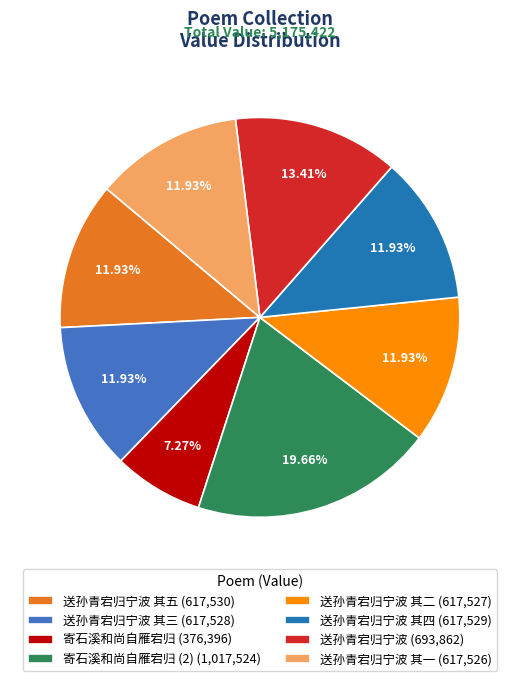

Which has a higher value, 送孙青宕归宁波 其一 (617,526) or 寄石溪和尚自雁宕归 (376,396)?

送孙青宕归宁波 其一 (617,526)